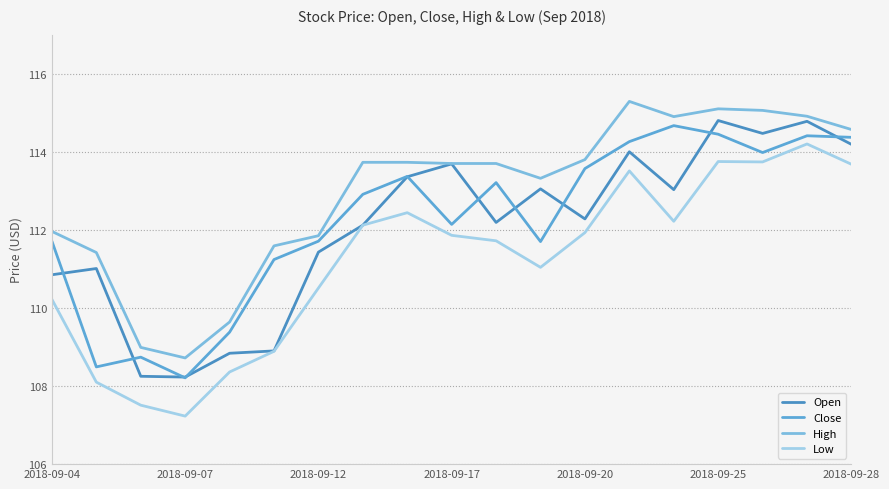

How many lines are shown in the chart?

4